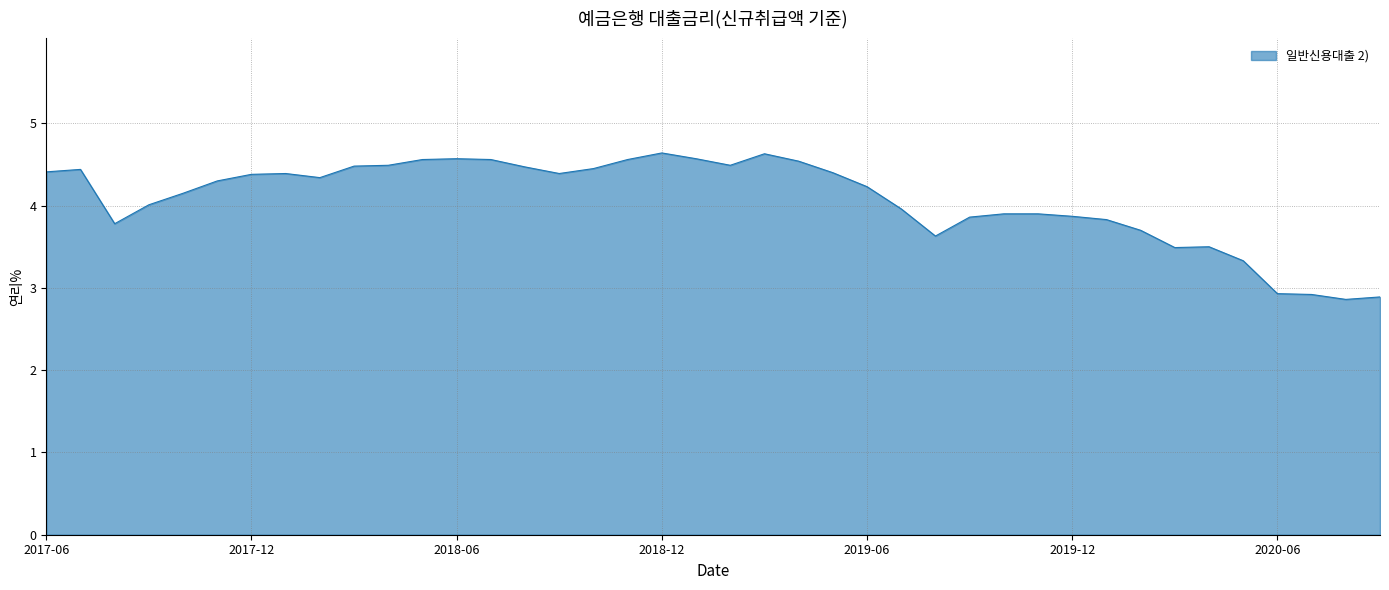

How many categories are shown in the chart?

40